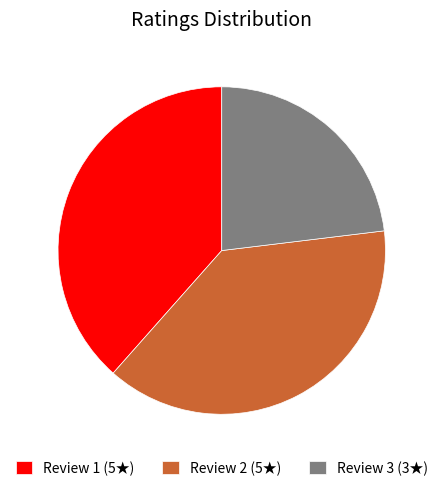

What is the smallest slice in the pie chart?

Review 3 (3★)